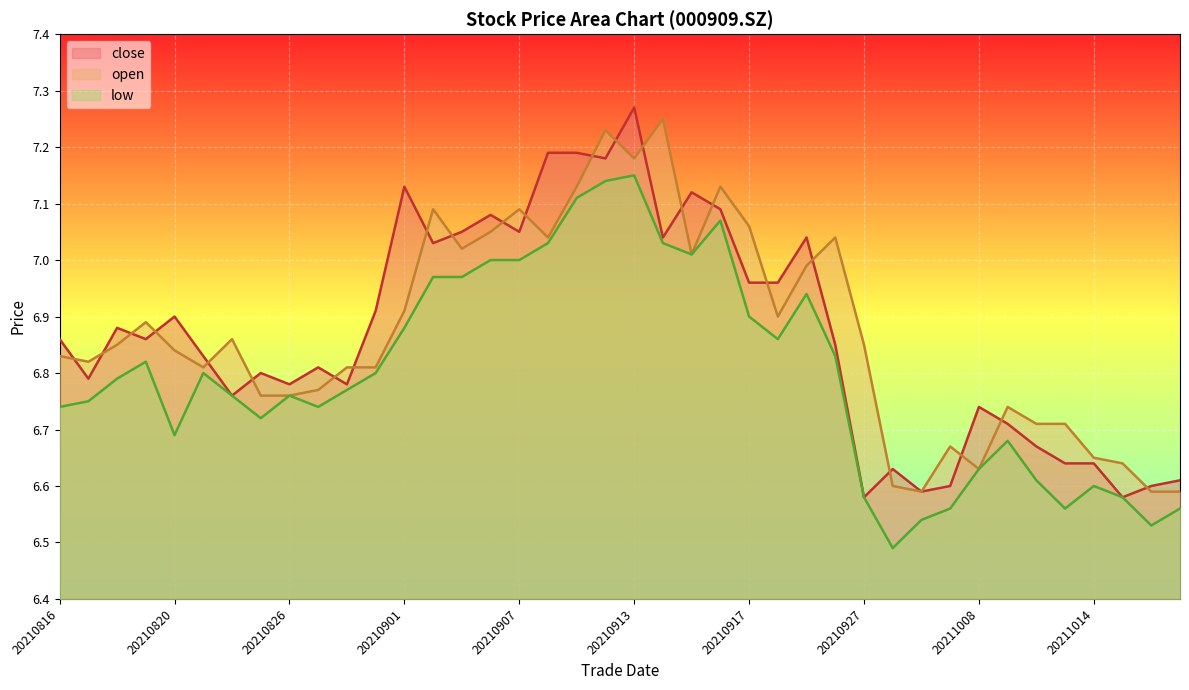

How many lines are shown in the chart?

3